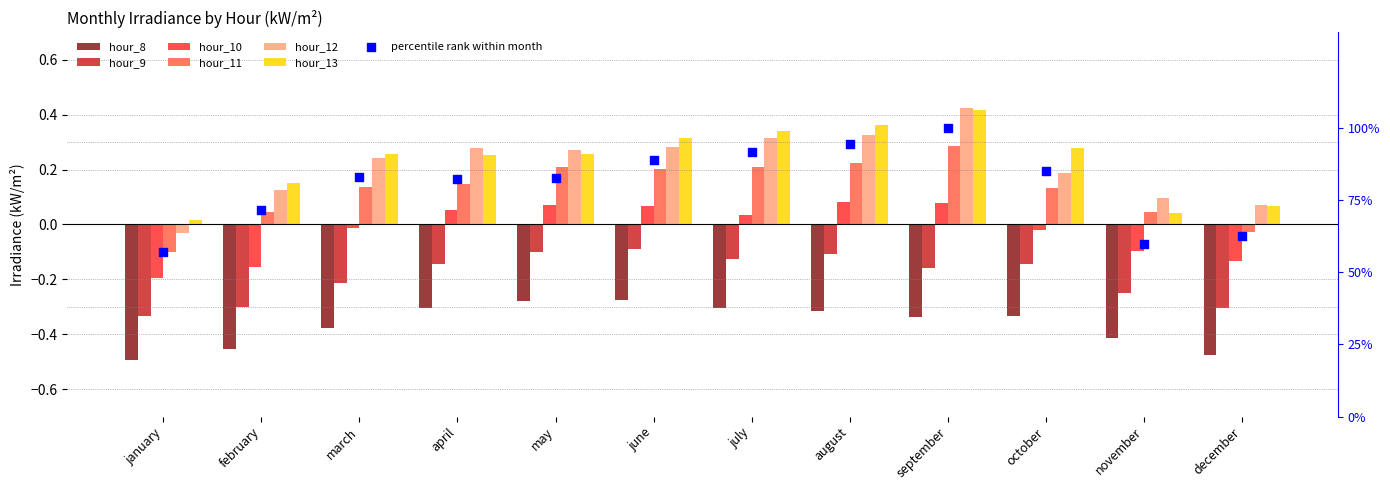

Which series has the largest Y range (max minus min)?

hour_12